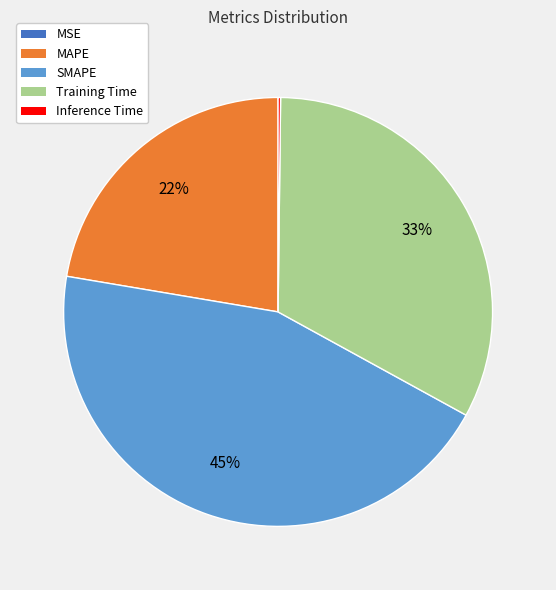

Does MAPE account for over 50% of the chart?

No